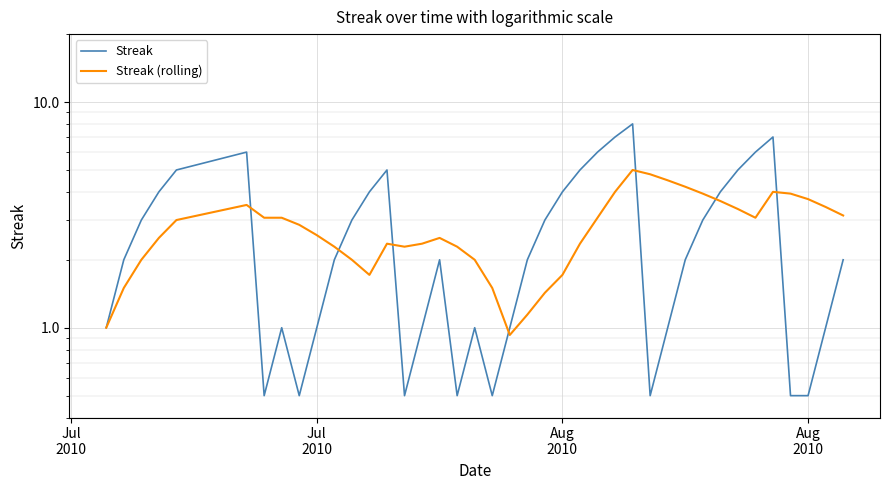

What is the sum of all Streak values?

112.0